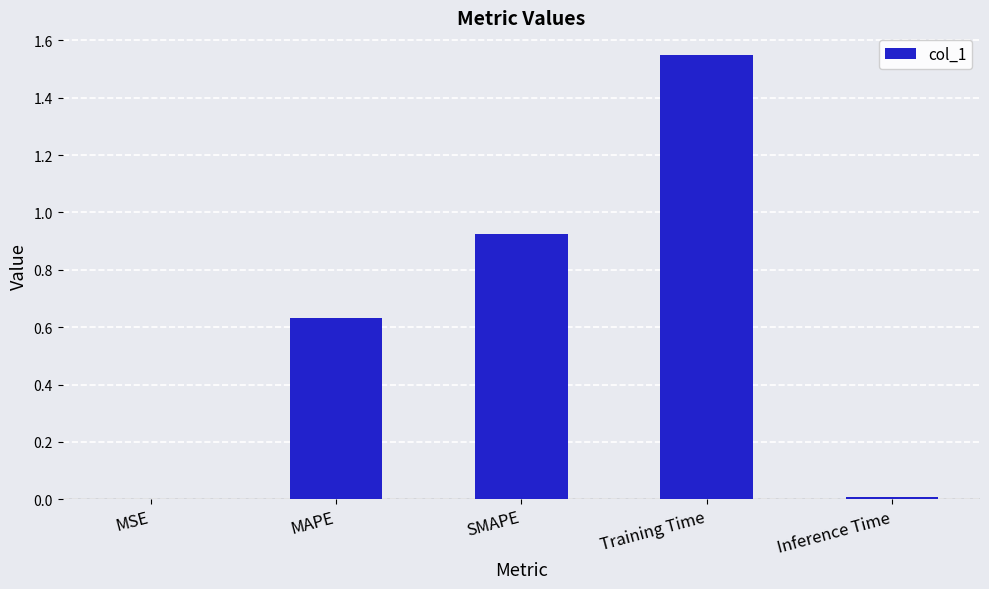

What is the sum of all values?

3.1